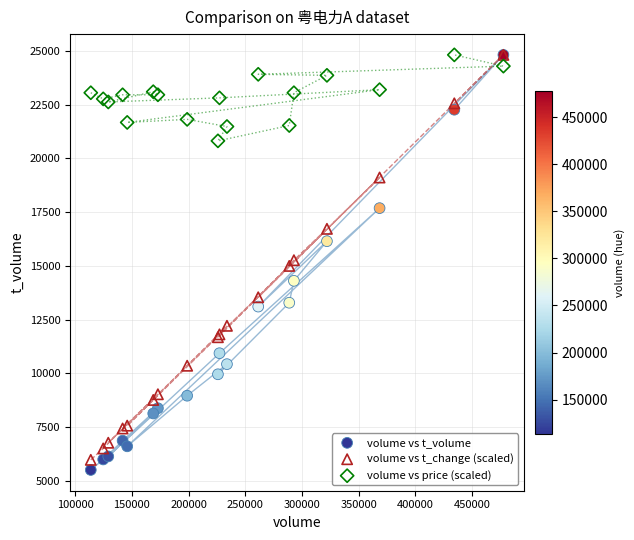

What are all the series names shown in the legend?

volume vs t_volume, volume vs t_change (scaled), volume vs price (scaled)